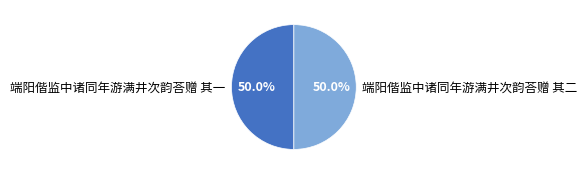

What is the ratio of the value at 端阳偕监中诸同年游满井次韵荅赠 其二 to the value at 端阳偕监中诸同年游满井次韵荅赠 其一?

1.0